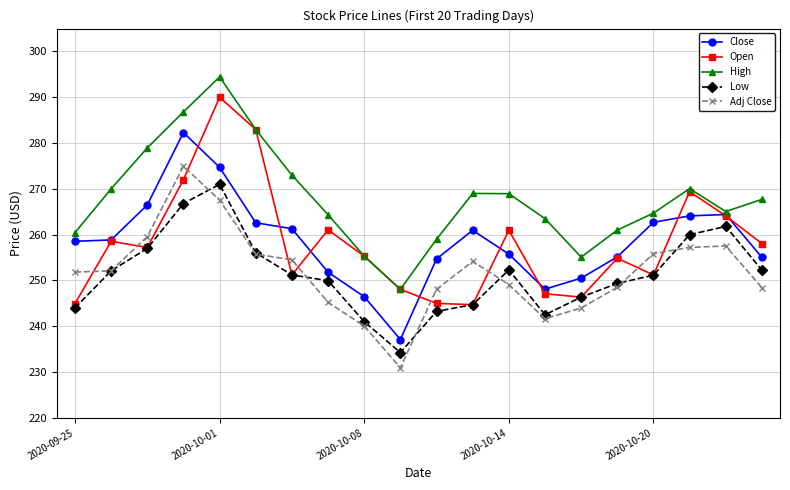

What is the smallest value displayed?

230.9